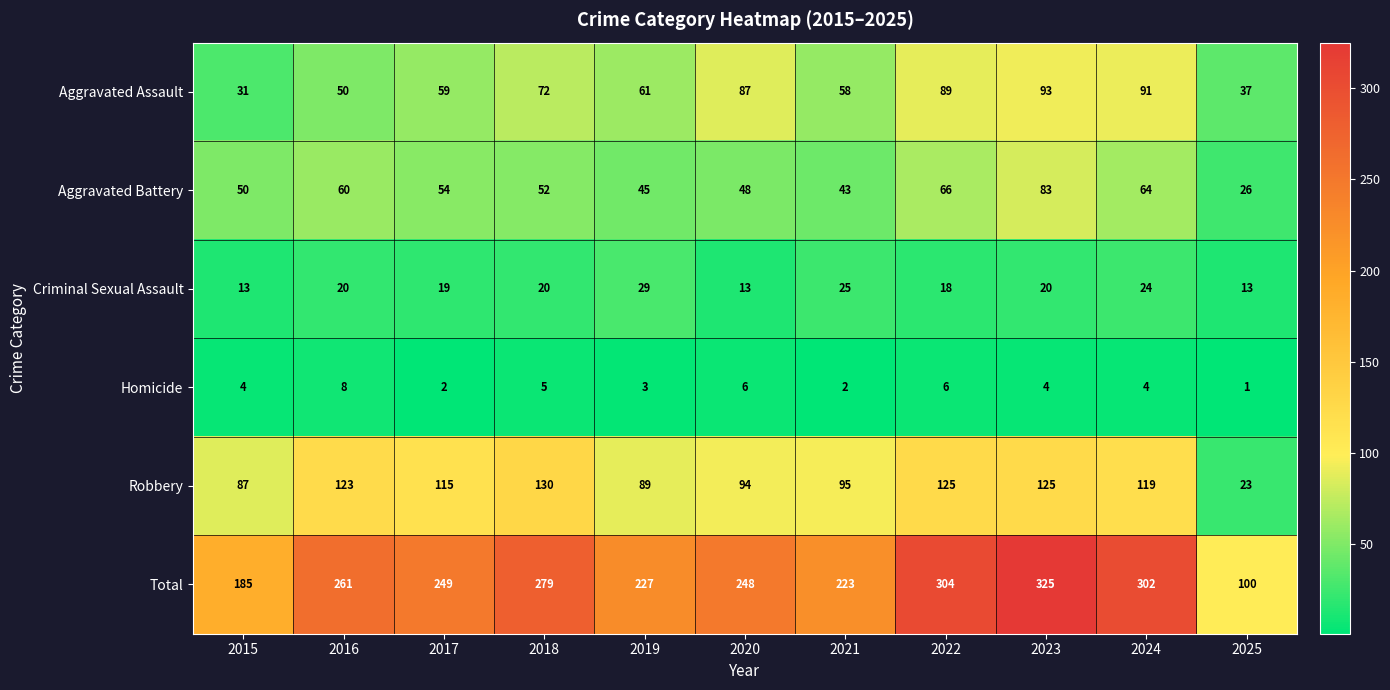

Which series changed the most between 2020 and 2022?

Total